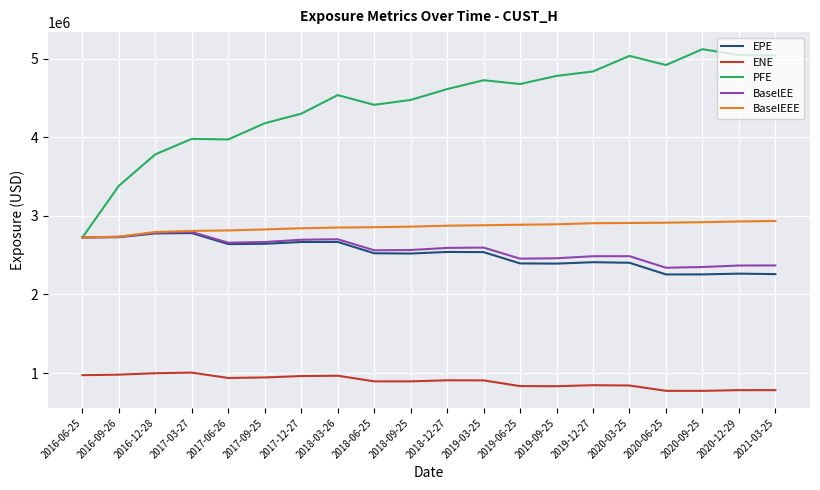

Is the value of ENE at 2017-03-27 greater than the value of EPE at 2021-03-25?

No